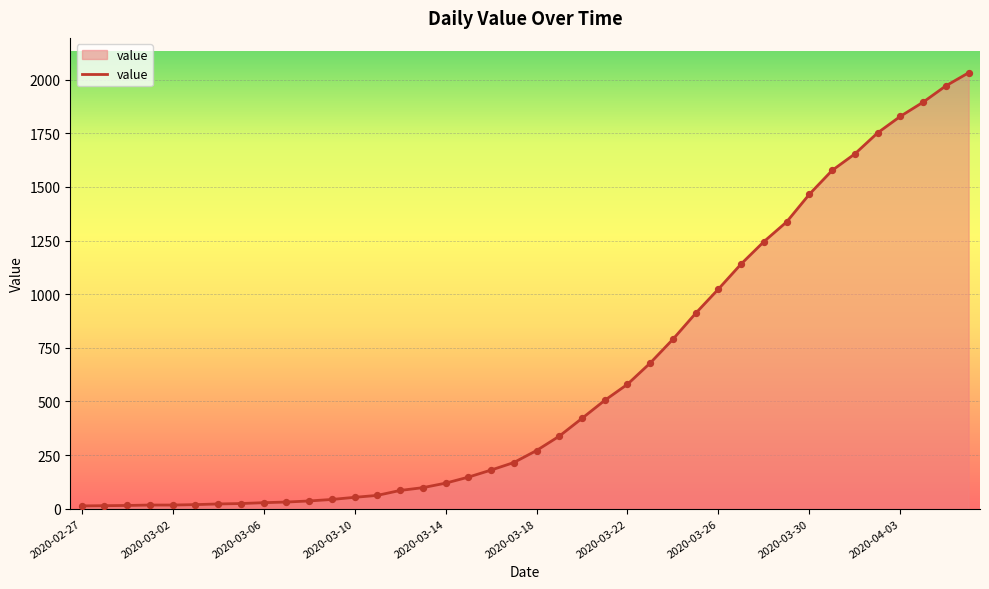

What is the difference between the maximum and minimum values?

2019